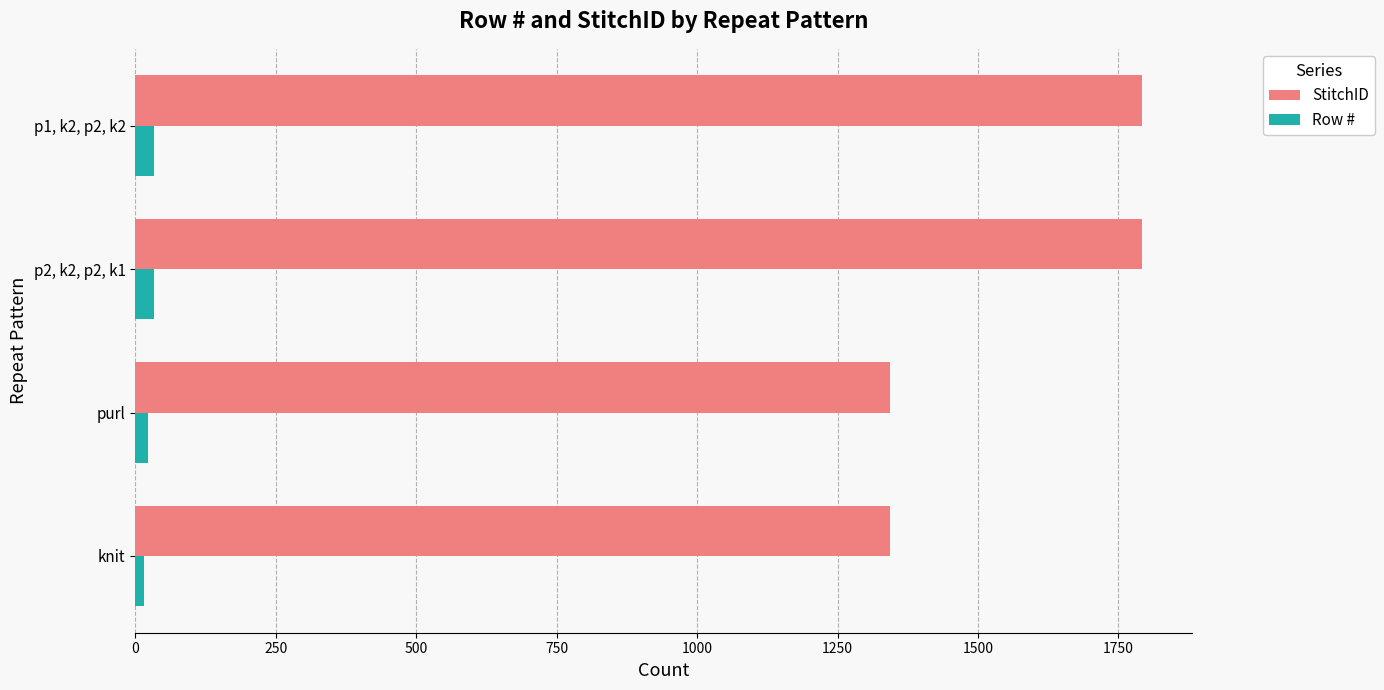

What is the minimum value for StitchID?

1344